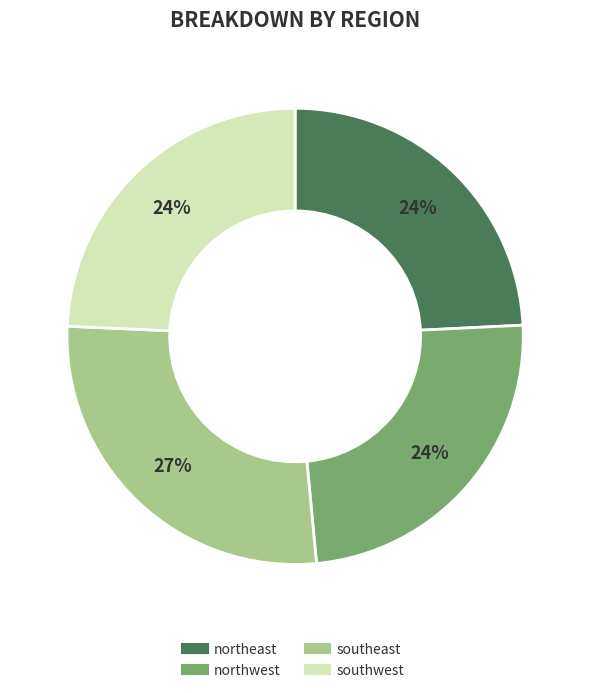

Between southeast and northeast, which is larger?

southeast